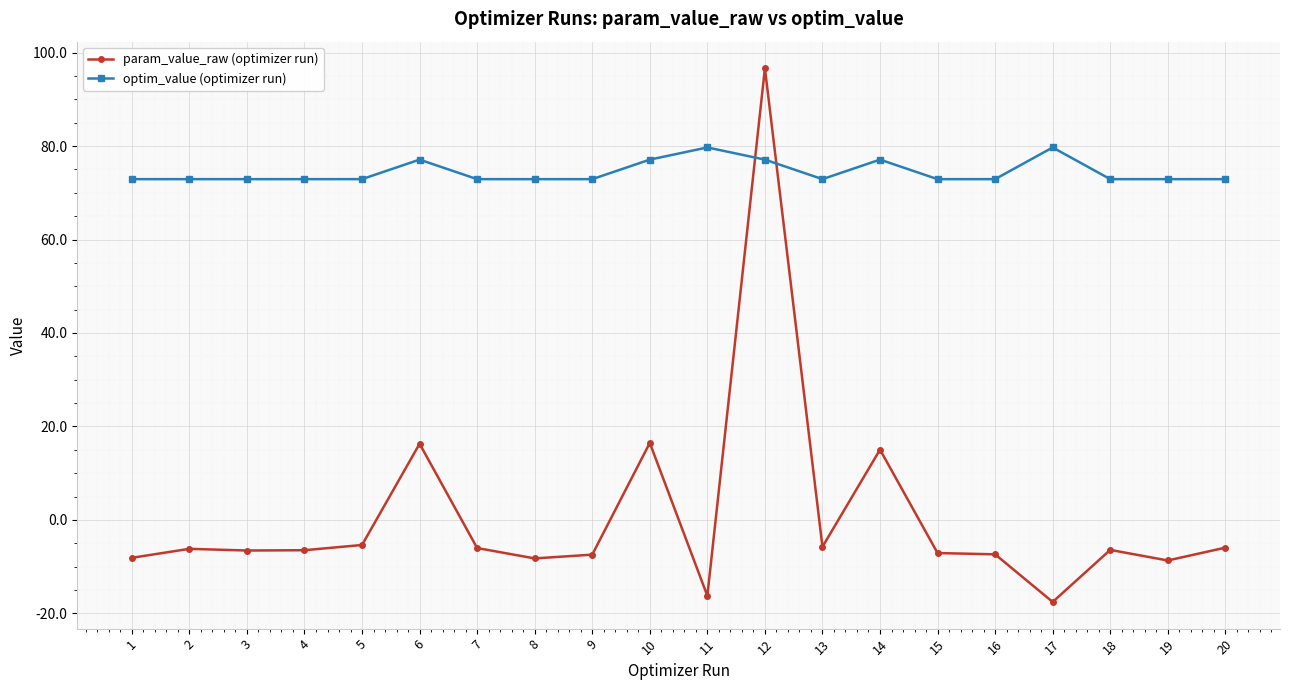

How many lines are shown in the chart?

2